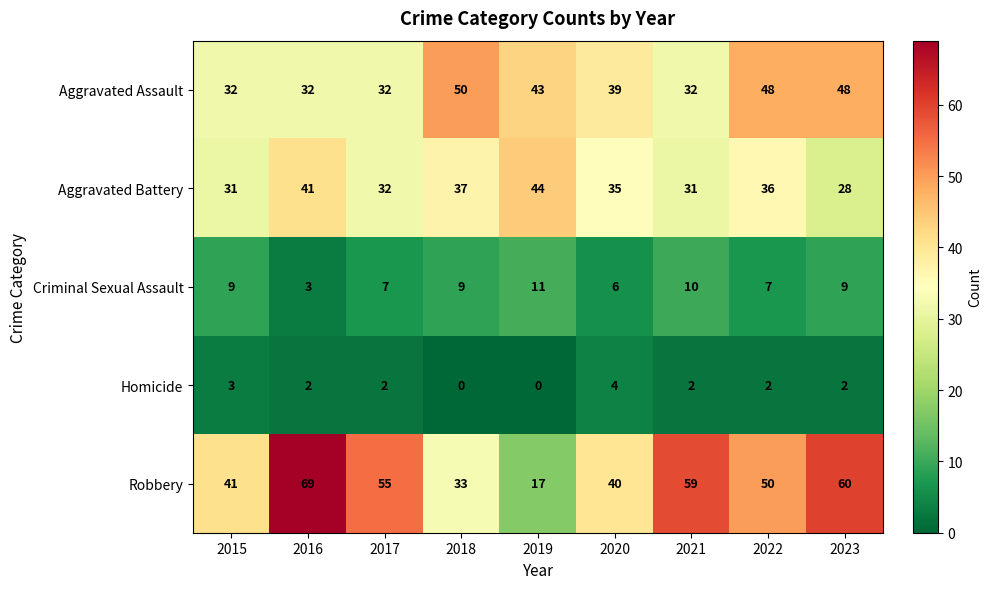

Is it true that Homicide equals 7 at 2020?

False